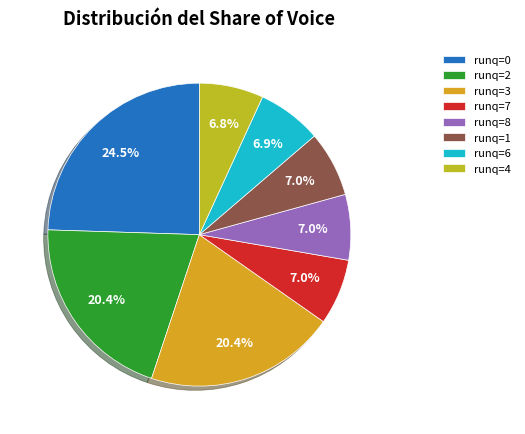

Count the number of slices in the pie.

8